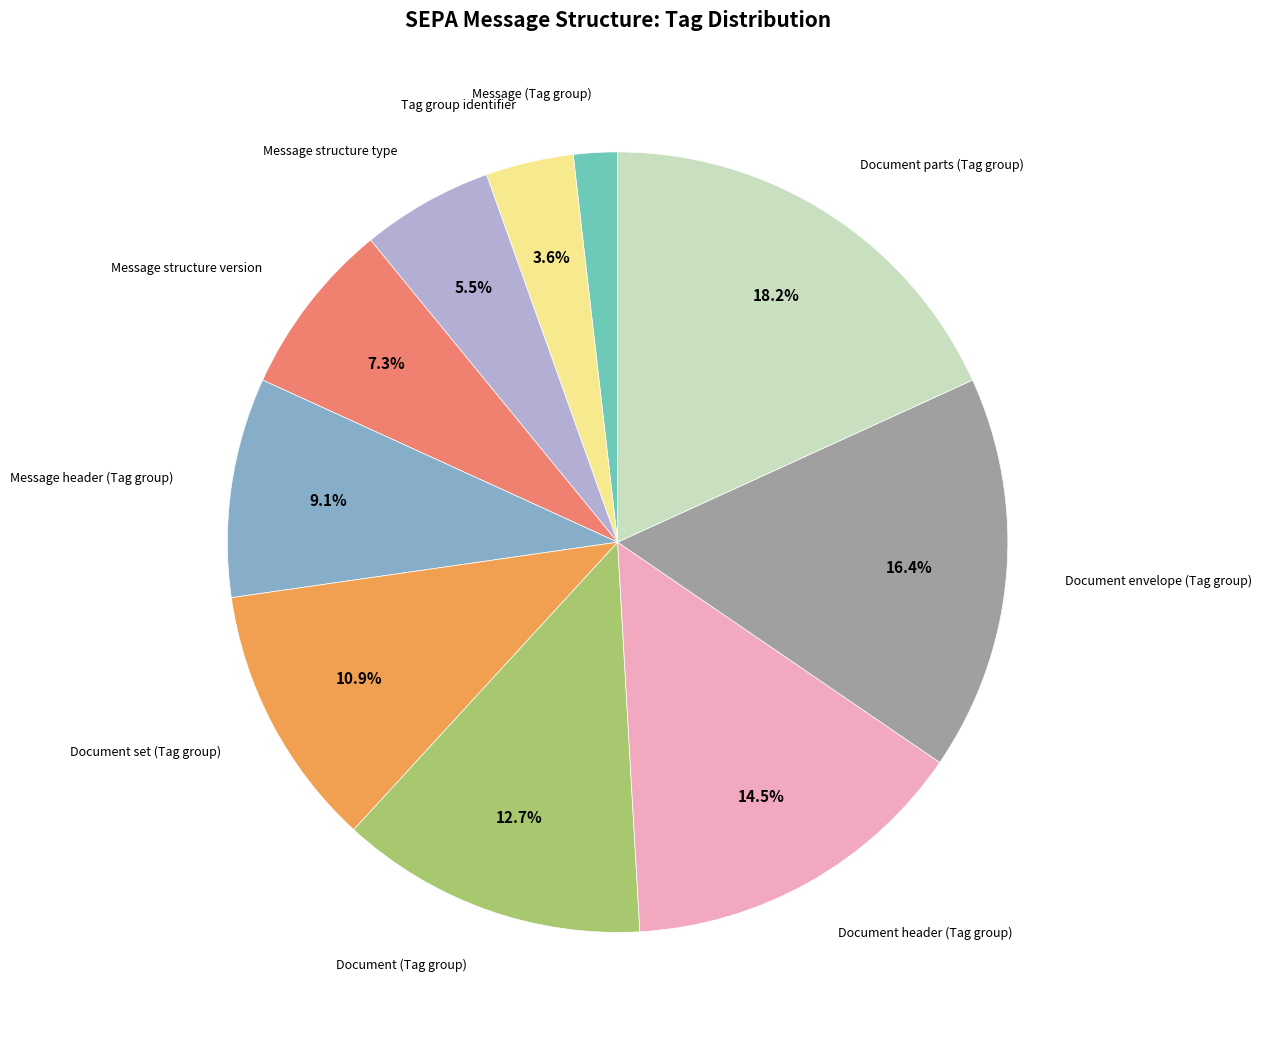

Is there any slice that represents more than half of the pie?

No